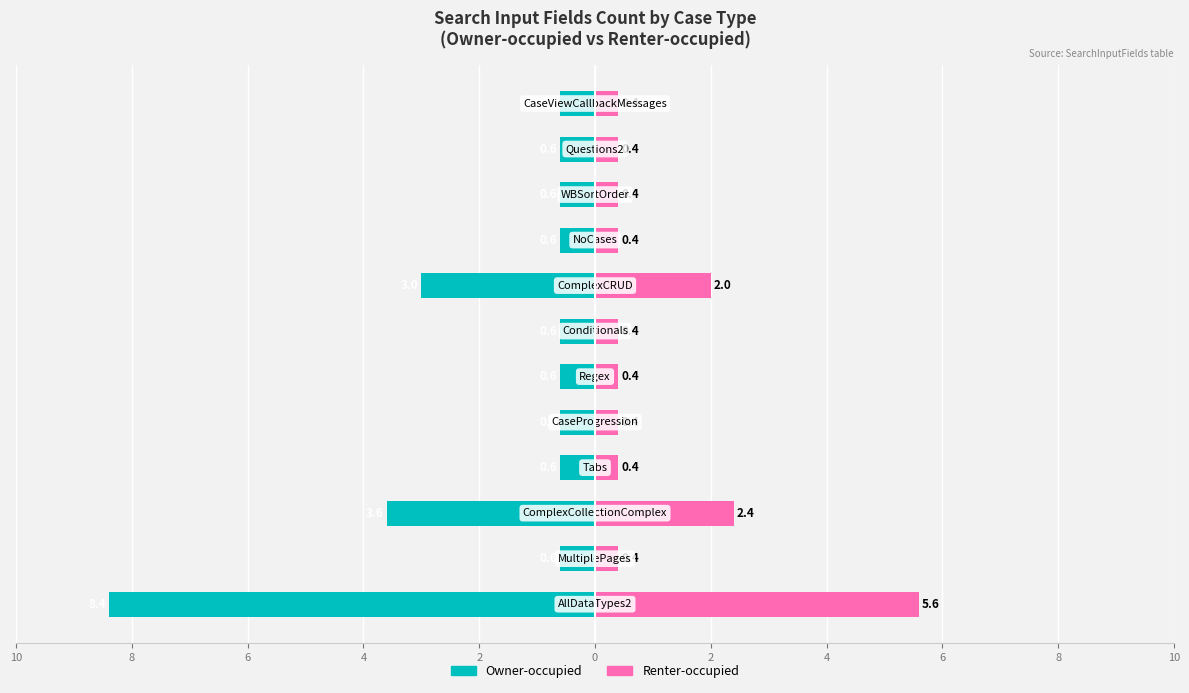

What are all the series names shown in the legend?

Owner-occupied, Renter-occupied